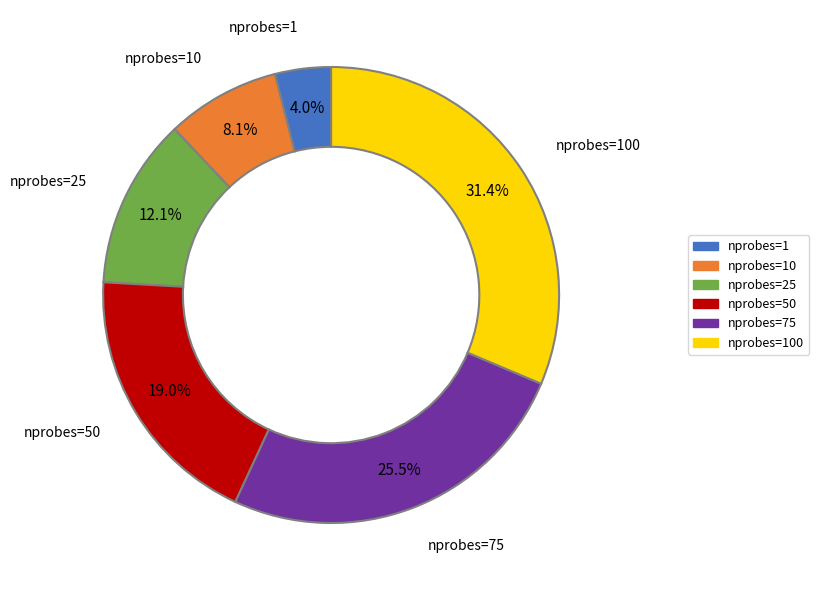

Does any single category account for the majority?

No